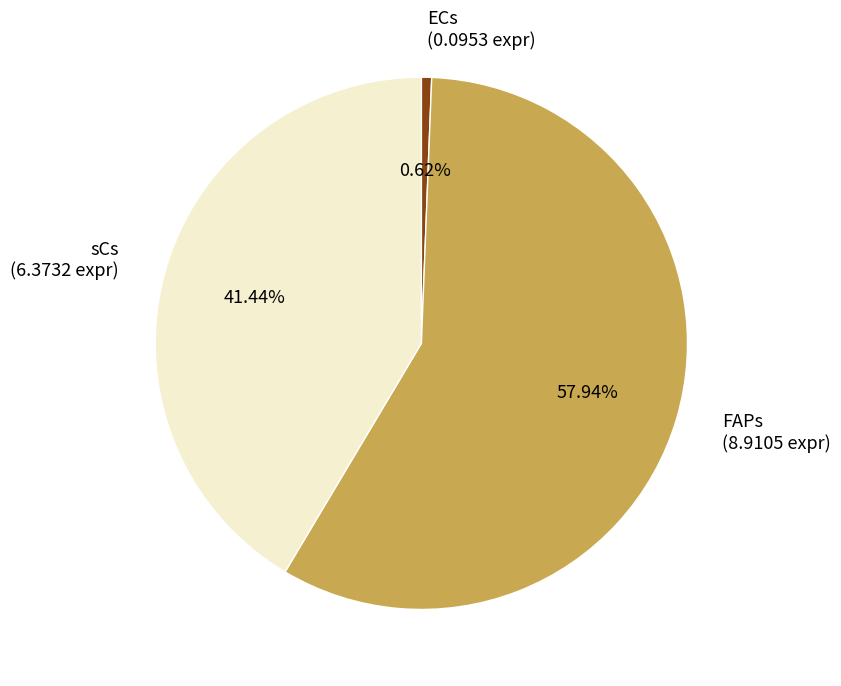

What percentage is the ECs slice, to the nearest percent?

1%